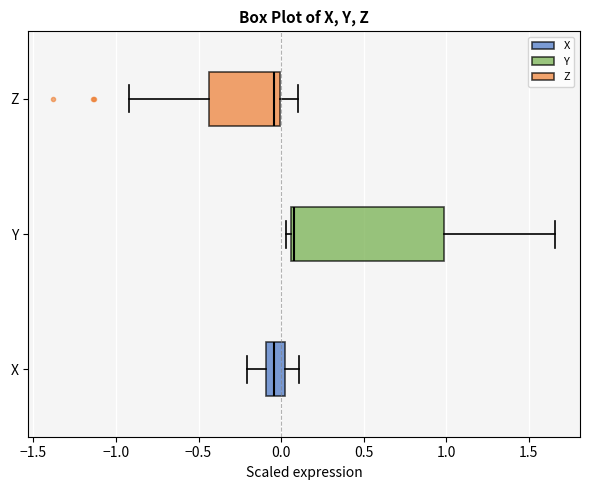

Comparing the boxes themselves (not the whiskers), which one is the widest?

Y